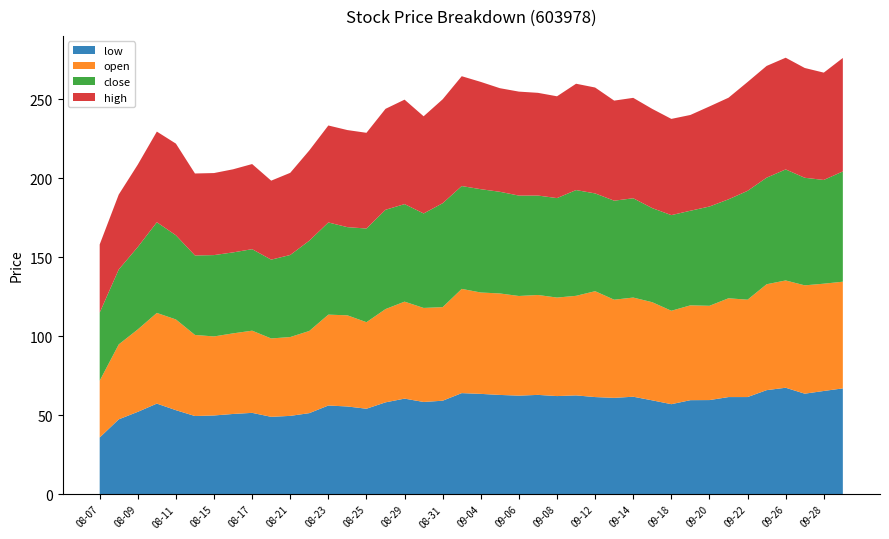

Reading left to right, what are all the values shown in this chart?

low: 35.9	47.4	52.1	57.4	53.2	49.5	49.9	50.8	51.5	49.0	49.6	51.3	56.2	55.5	54.1	58.2	60.5	58.4	59.2	64.0	63.5	62.9	62.4	62.9	62.1	62.6	61.5	61.0	61.7	59.4	57.0	59.5	59.6	61.5	61.5	65.9	67.4	63.6	65.4	67.0
open: 35.9	47.4	52.1	57.4	57.4	51.3	50.0	51.0	52.0	49.6	49.9	52.0	57.5	57.7	54.8	59.0	61.4	59.5	59.2	66.0	64.1	64.2	63.0	63.2	62.3	63.0	67.0	62.1	62.7	62.1	59.1	60.0	59.6	62.5	61.6	67.0	67.9	68.5	67.9	67.5
close: 43.1	47.4	52.1	57.4	53.3	50.3	51.5	51.2	51.6	49.9	51.9	57.1	58.3	55.8	59.3	62.8	61.7	59.8	65.8	65.1	65.4	64.3	63.5	62.9	62.9	66.9	61.9	62.6	62.8	59.5	60.5	59.9	62.8	62.6	68.9	67.4	70.2	68.1	65.6	69.8
high: 43.1	47.4	52.1	57.4	58.0	51.9	51.9	52.6	53.9	50.0	52.0	57.1	61.4	61.4	60.6	63.9	66.1	61.5	65.8	69.5	67.9	65.5	65.8	65.0	64.4	67.3	67.0	63.3	63.5	62.8	60.9	60.6	63.3	64.3	68.9	70.7	70.7	69.5	67.9	71.8